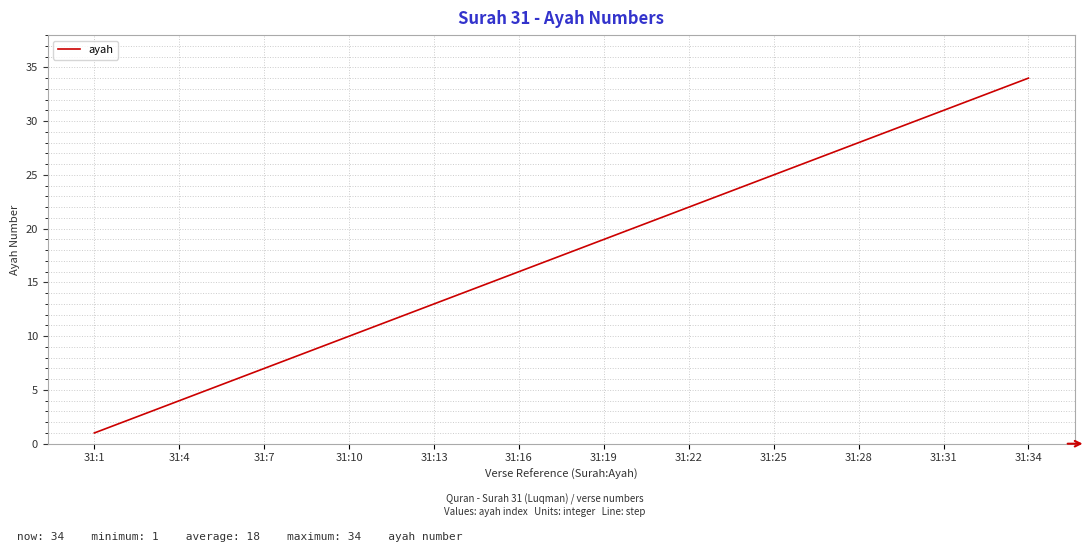

What is the sum of all values?

595